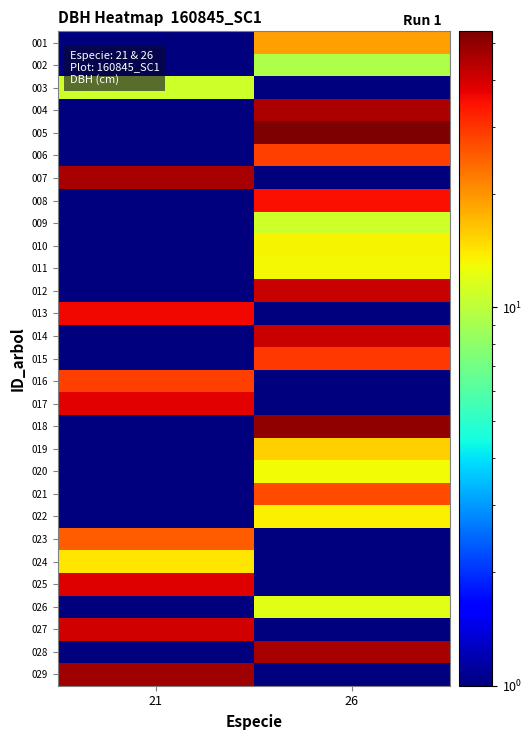

Reading left to right, list all the values displayed in this chart.

001: 21=0.1	26=19.2
002: 21=0.1	26=9.3
003: 21=10.8	26=0.1
004: 21=0.1	26=45.6
005: 21=0.1	26=53.7
006: 21=0.1	26=28.4
007: 21=46.5	26=0.1
008: 21=0.1	26=35.1
009: 21=0.1	26=10.9
010: 21=0.1	26=13.4
011: 21=0.1	26=13.2
012: 21=0.1	26=41.6
013: 21=36.4	26=0.1
014: 21=0.1	26=41.5
015: 21=0.1	26=29.6
016: 21=28.8	26=0.1
017: 21=38.0	26=0.1
018: 21=0.1	26=50.1
019: 21=0.1	26=15.6
020: 21=0.1	26=13.0
021: 21=0.1	26=27.1
022: 21=0.1	26=13.6
023: 21=25.1	26=0.1
024: 21=14.3	26=0.1
025: 21=38.4	26=0.1
026: 21=0.1	26=12.1
027: 21=40.0	26=0.1
028: 21=0.1	26=46.4
029: 21=47.7	26=0.1